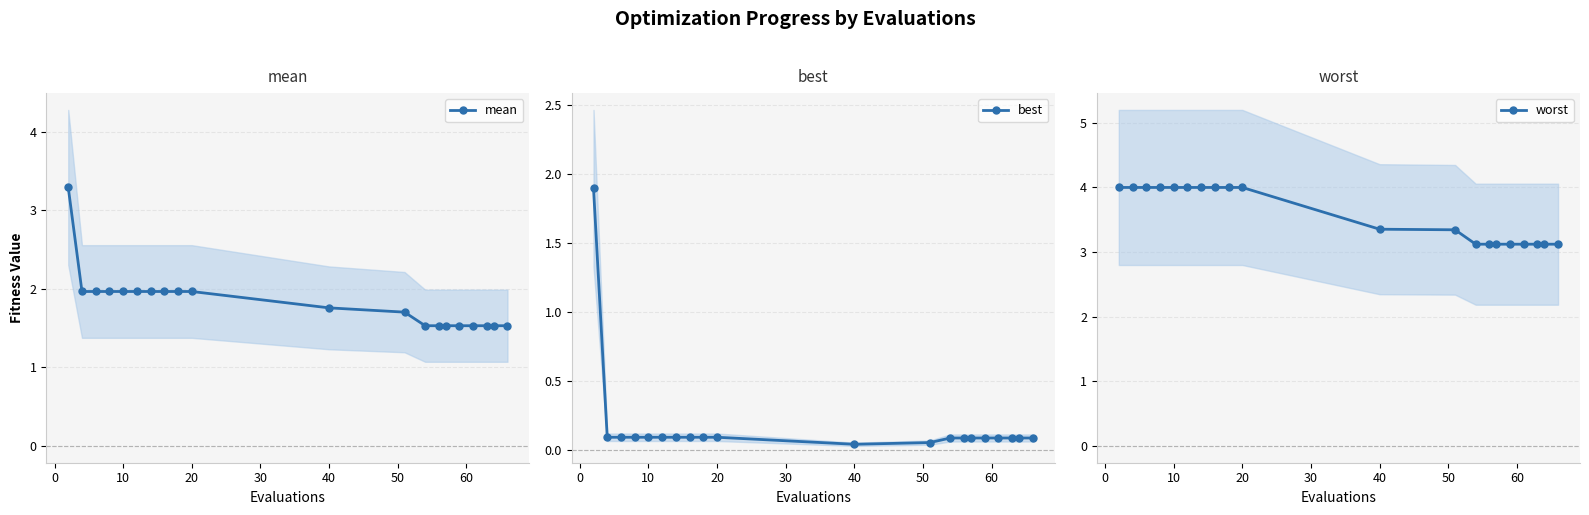

What is the value of the worst point at the 20th from the left?

3.1